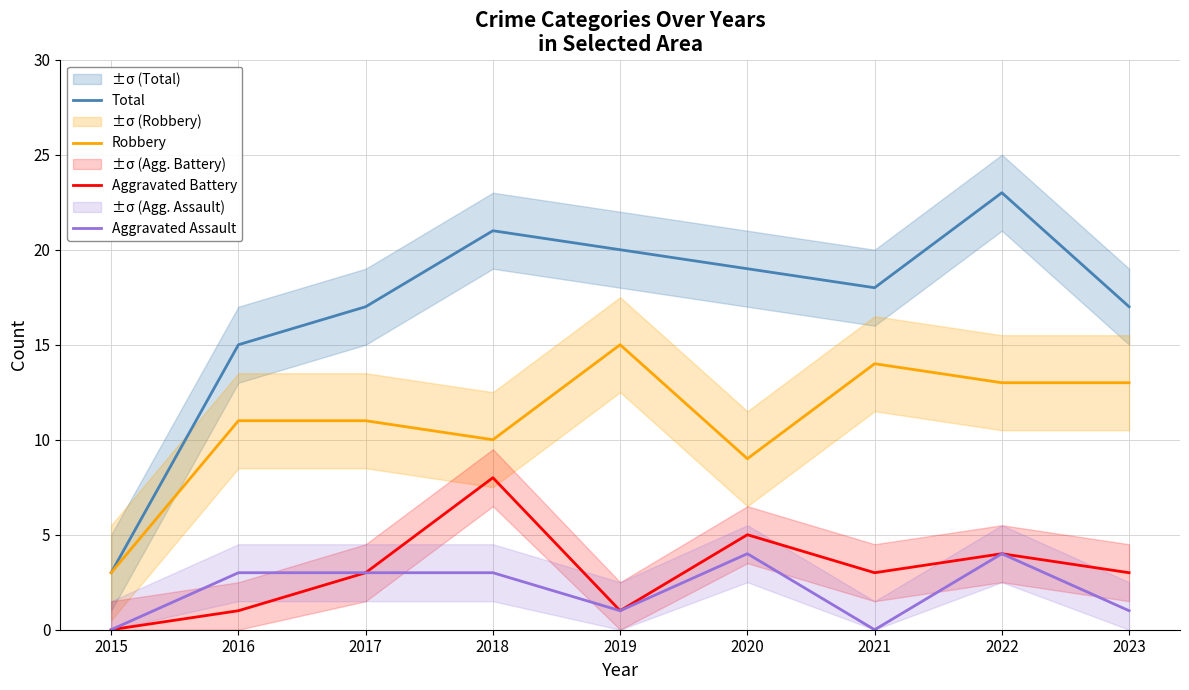

At 2019, list the series in order from smallest to largest.

Aggravated Battery, Aggravated Assault, Robbery, Total